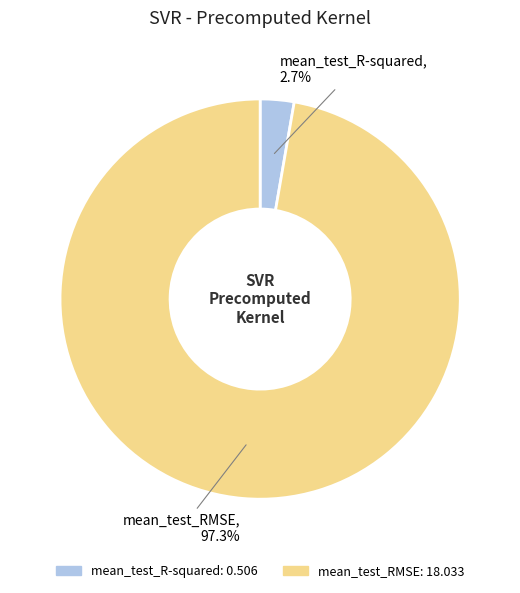

Rank the categories by value from lowest to highest.

mean_test_R-squared, mean_test_RMSE